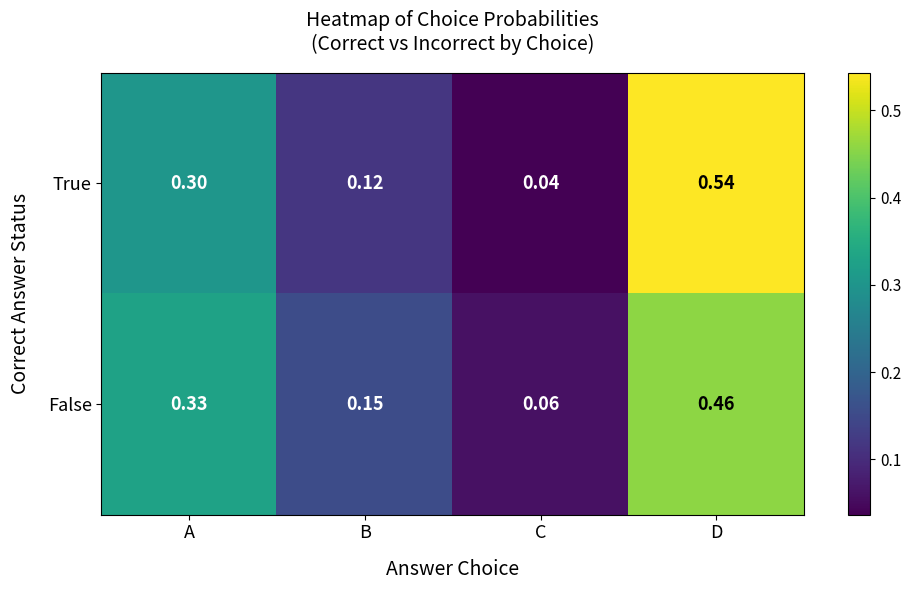

Which series has the widest spread of values?

True